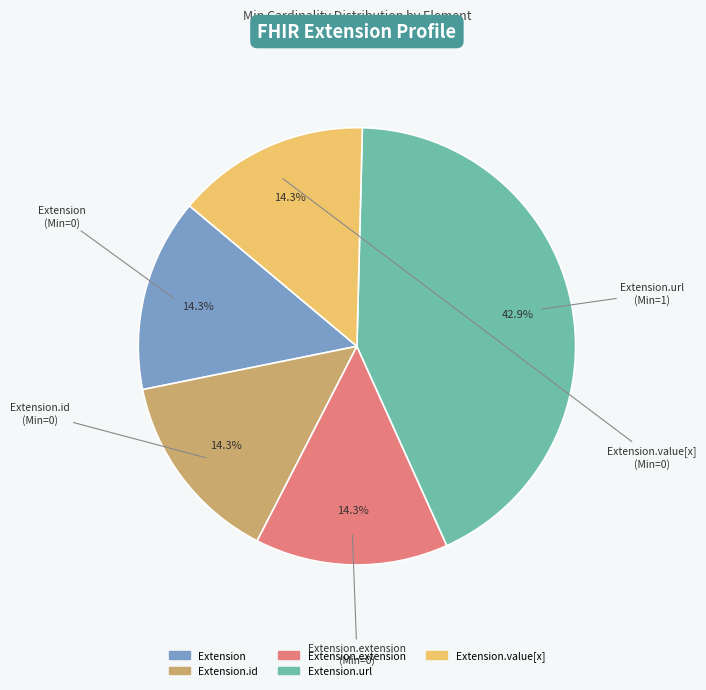

Is there any slice that represents more than half of the pie?

No